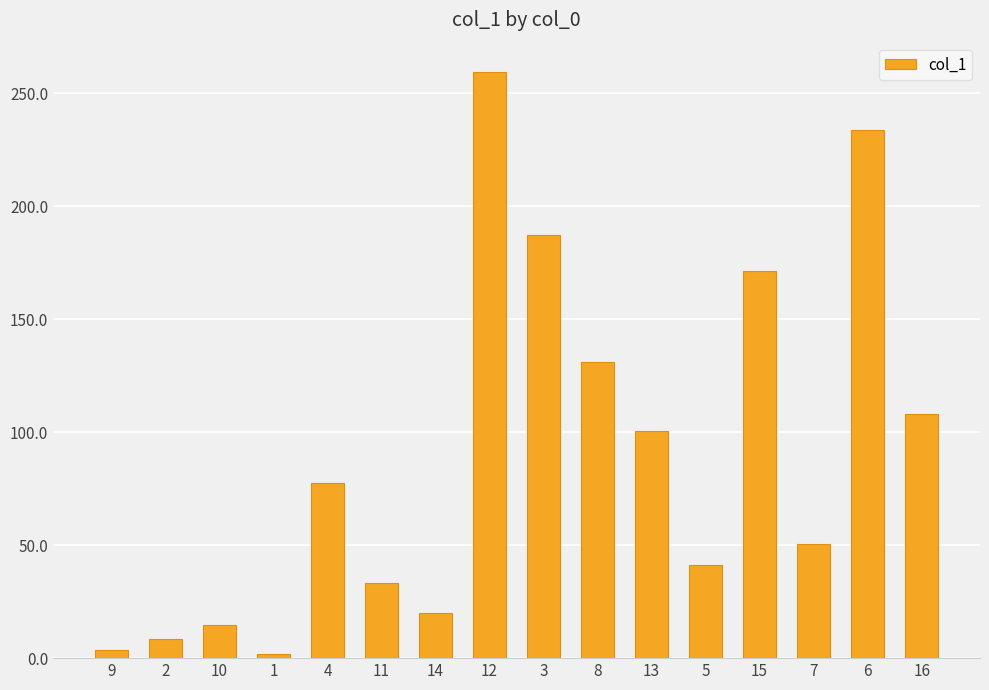

Reading right to left, list all the values displayed in this chart.

16=108.1	6=233.7	7=50.4	15=171.4	5=41.1	13=100.7	8=130.9	3=187.2	12=259.4	14=20.1	11=33.3	4=77.6	1=1.7	10=14.8	2=8.4	9=3.4